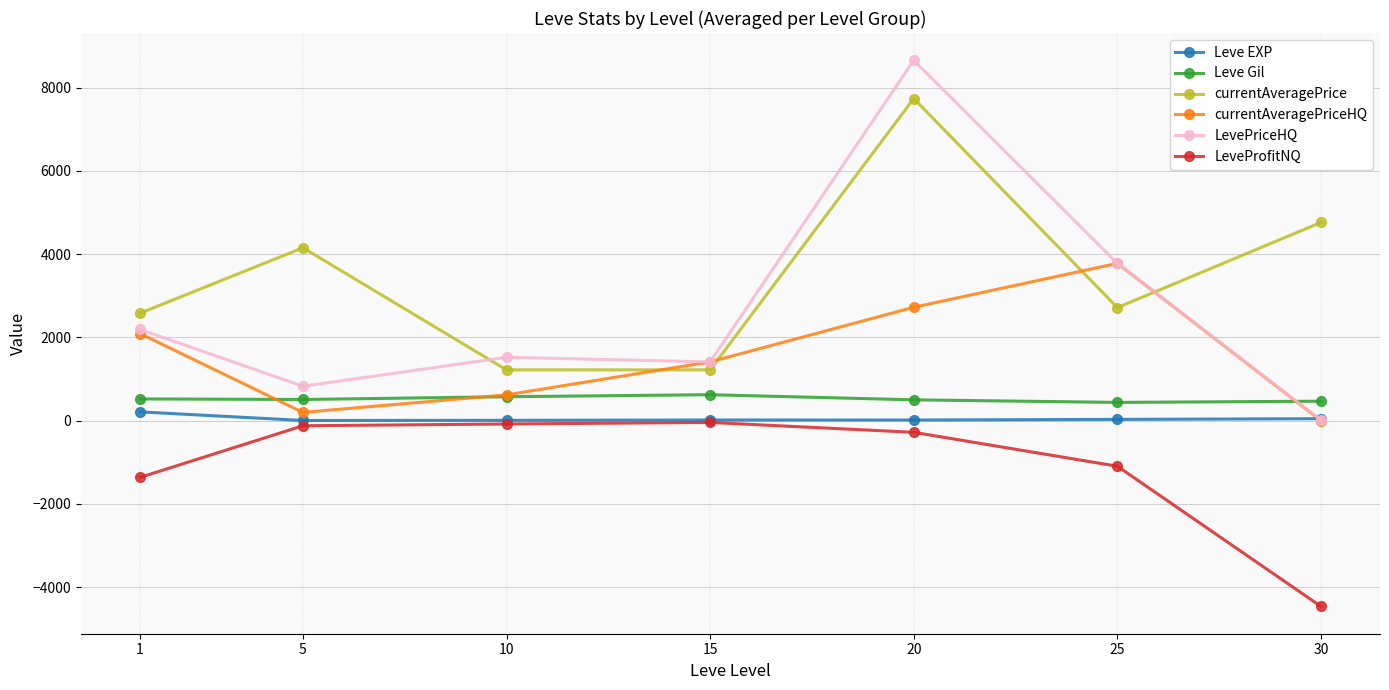

True or false: LeveProfitNQ and currentAveragePriceHQ cross at least once.

False